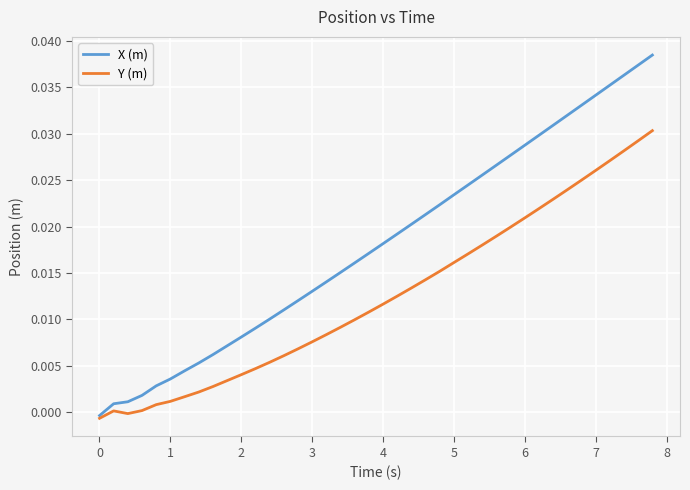

How many lines are shown in the chart?

2